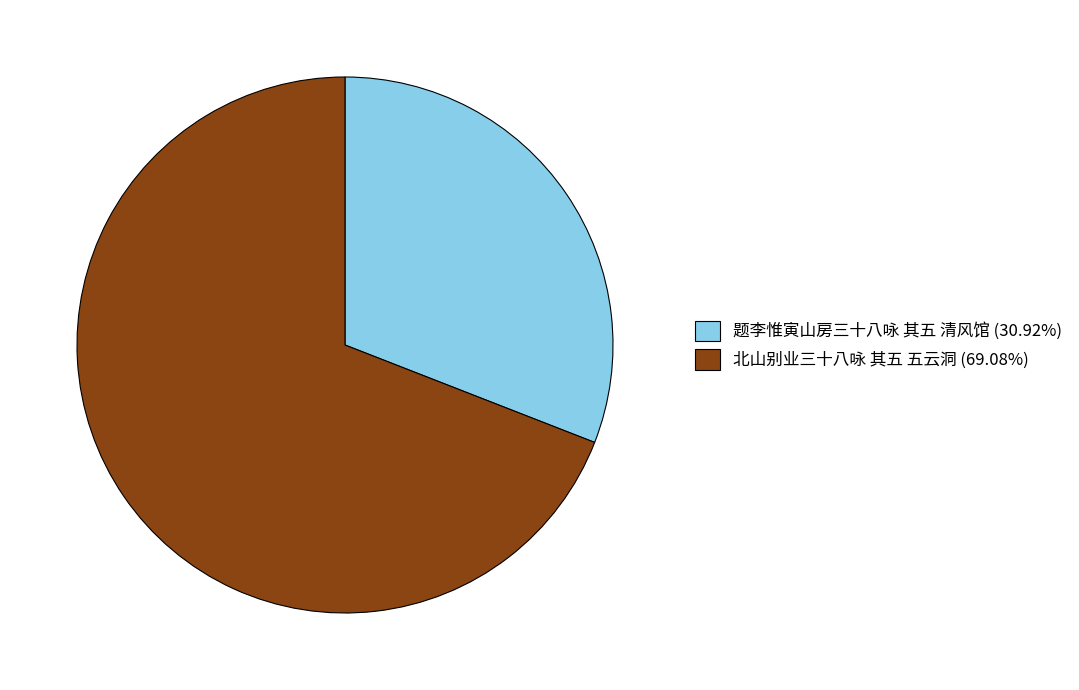

Approximately how many times larger is the value at 北山别业三十八咏 其五 五云洞 compared to 题李惟寅山房三十八咏 其五 清风馆?

2.2